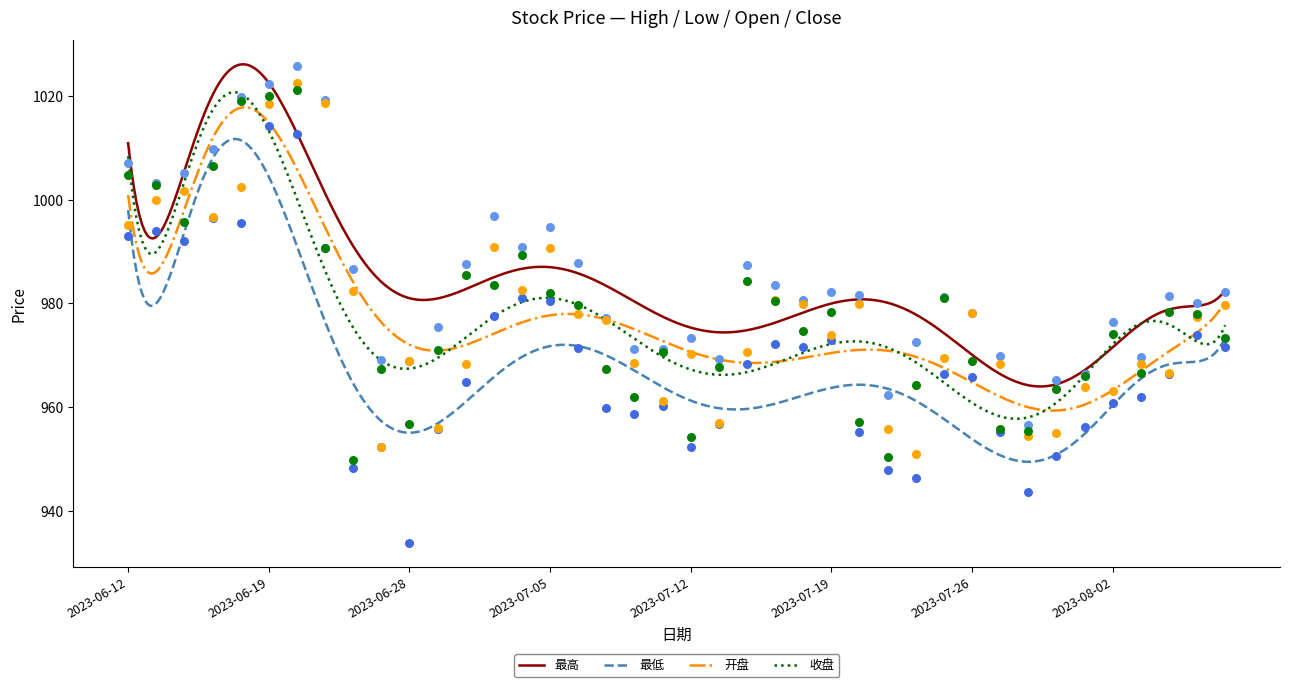

Which series has the largest total across all categories?

最高